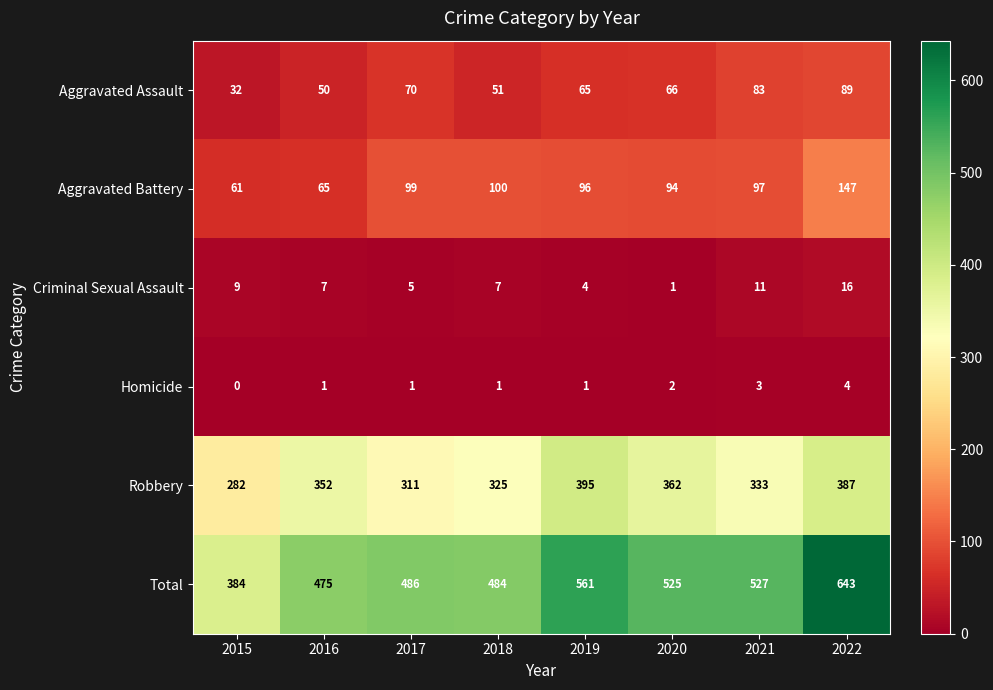

At which label does Total reach its peak?

2022